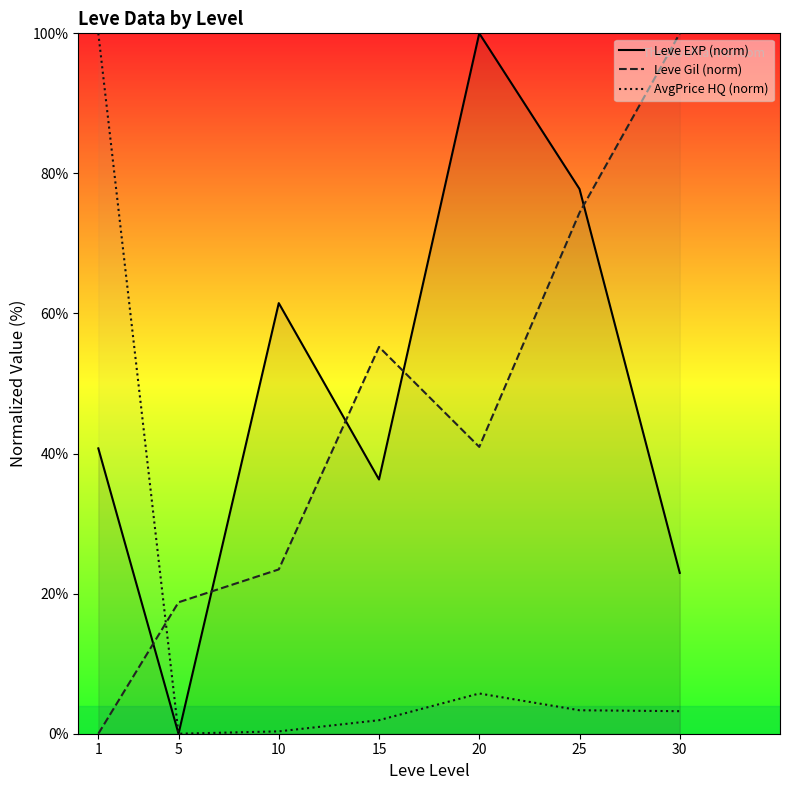

Reading left to right, list all the values displayed in this chart.

Leve EXP (norm): 1=40.7	5=0.0	10=61.5	15=36.3	20=100.0	25=77.8	30=23.0
Leve Gil (norm): 1=0.0	5=18.8	10=23.5	15=55.2	20=41.0	25=74.4	30=100.0
AvgPrice HQ (norm): 1=100.0	5=0.0	10=0.3	15=1.9	20=5.7	25=3.3	30=3.2